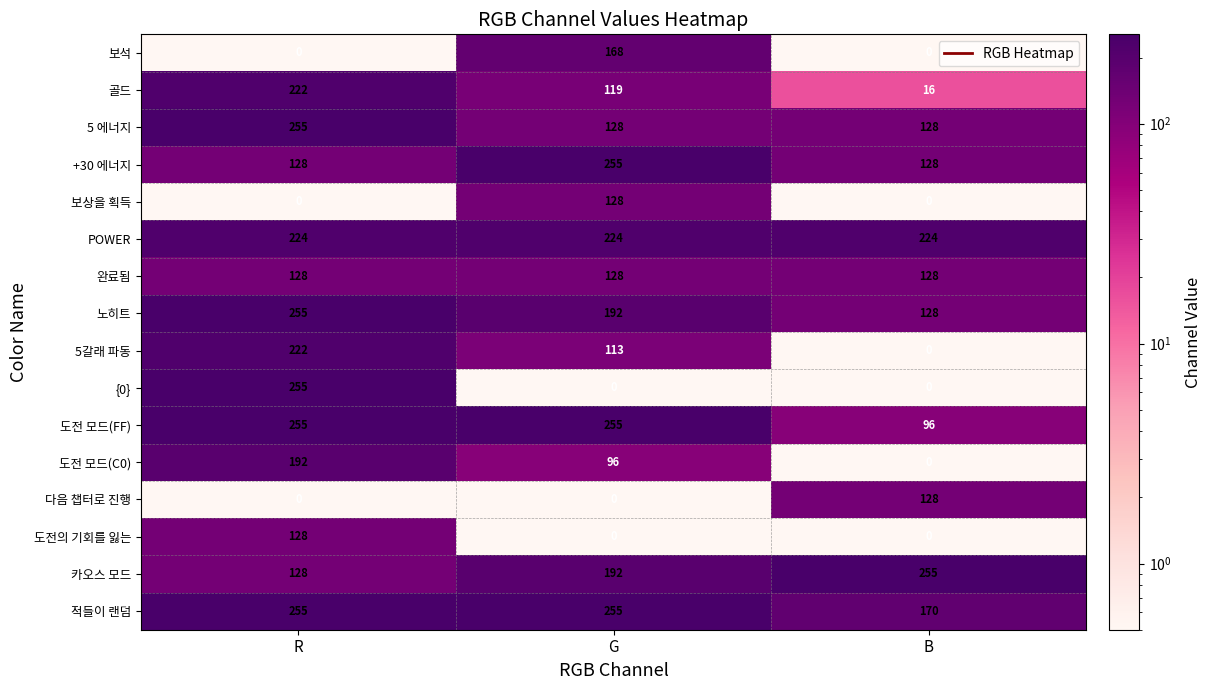

How many 카오스 모드 values are between 128 and 255?

3